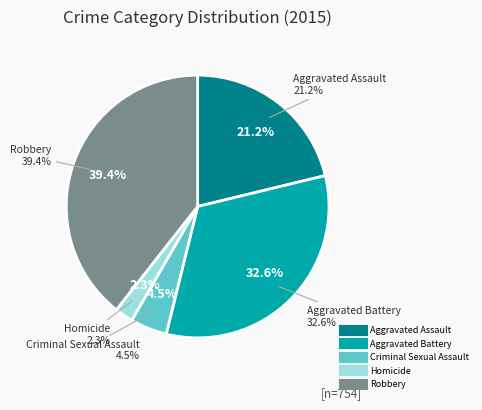

To the nearest percent, what portion does Homicide represent?

2%